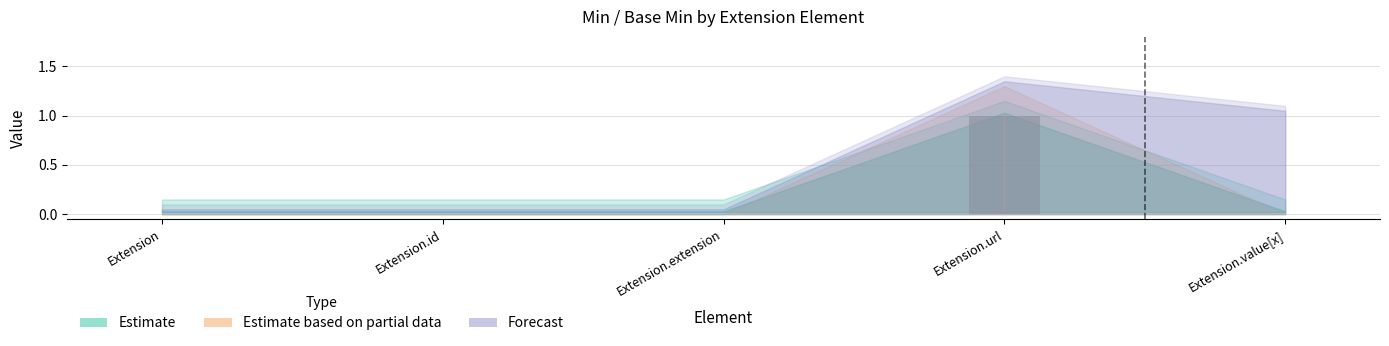

What is the change in value from Extension.extension to Extension.url?

+1